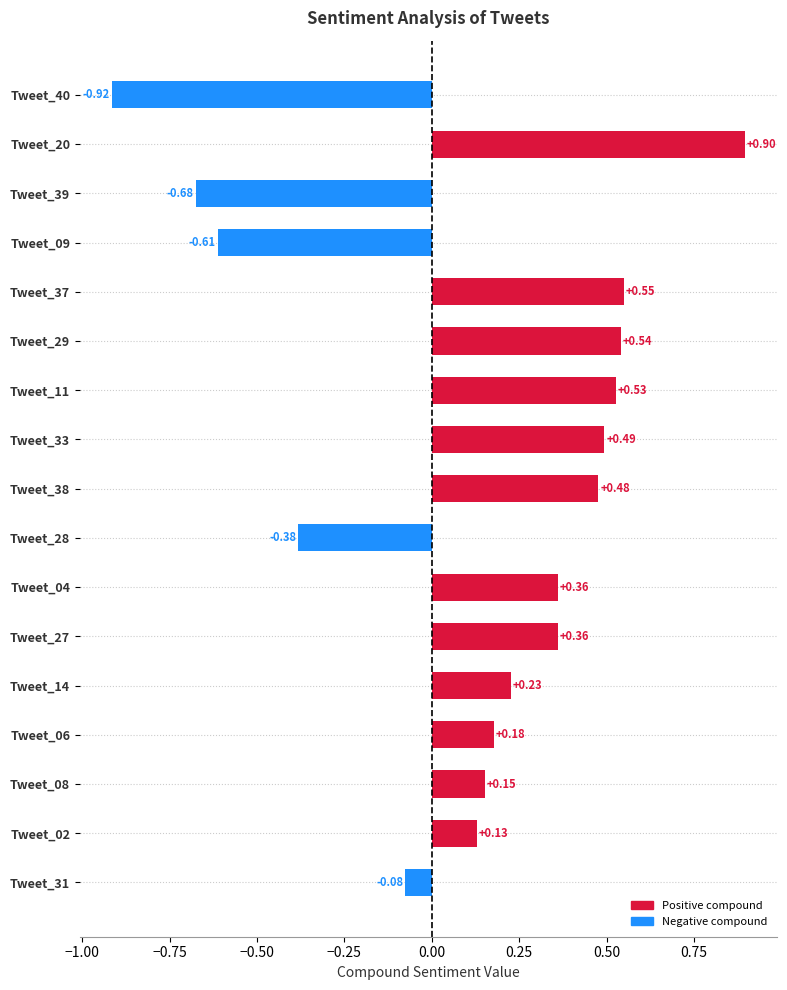

What is the sum of the values at Tweet_38 and Tweet_29?

1.0